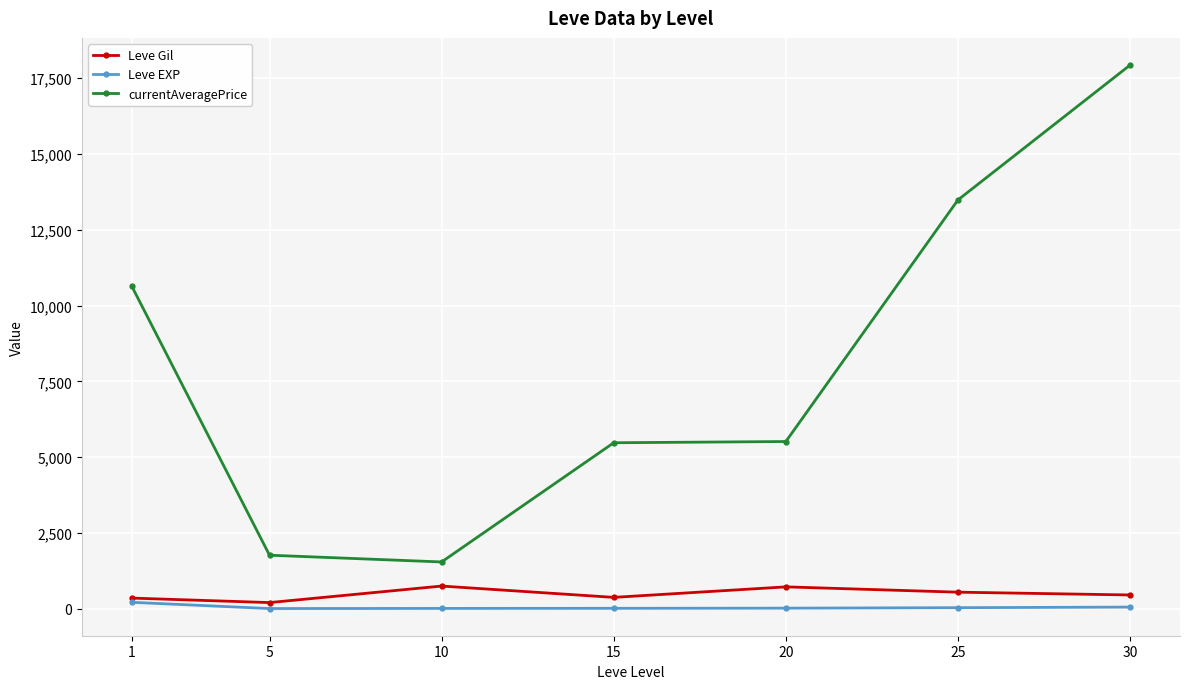

Does the chart display data point markers on the line(s)?

Yes